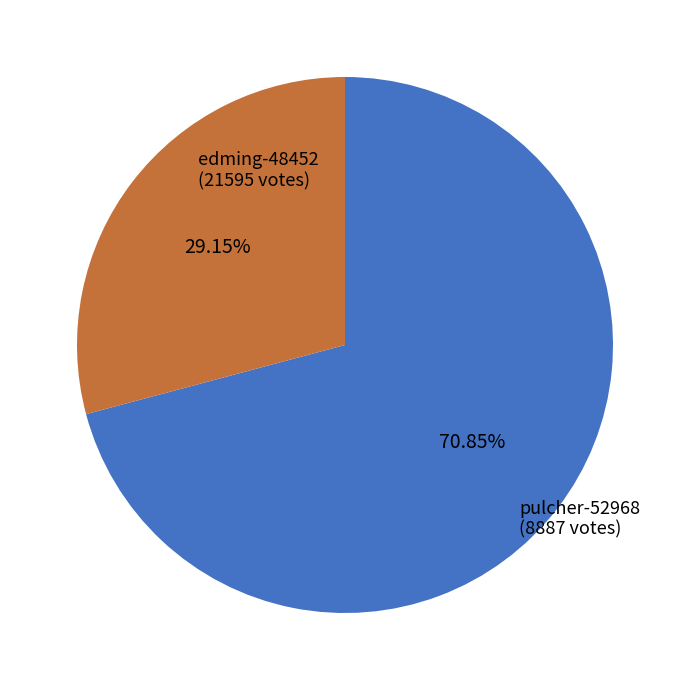

To the nearest percent, what is the average slice percentage?

50%